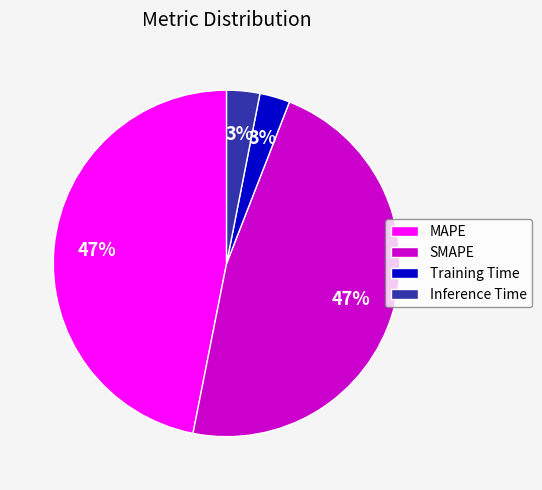

To the nearest percent, what portion does SMAPE represent?

47%